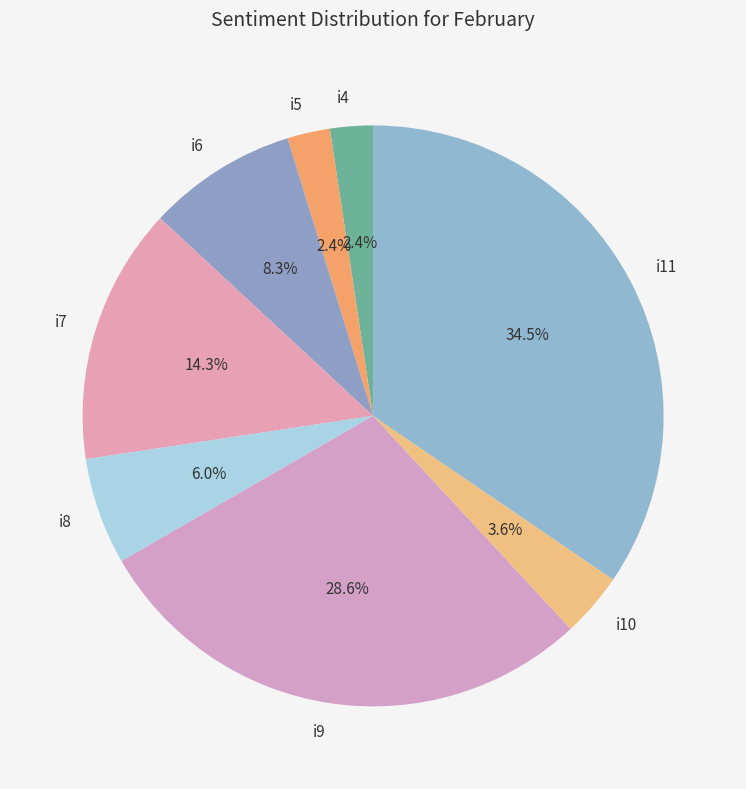

Which category has the biggest portion of the pie?

i11